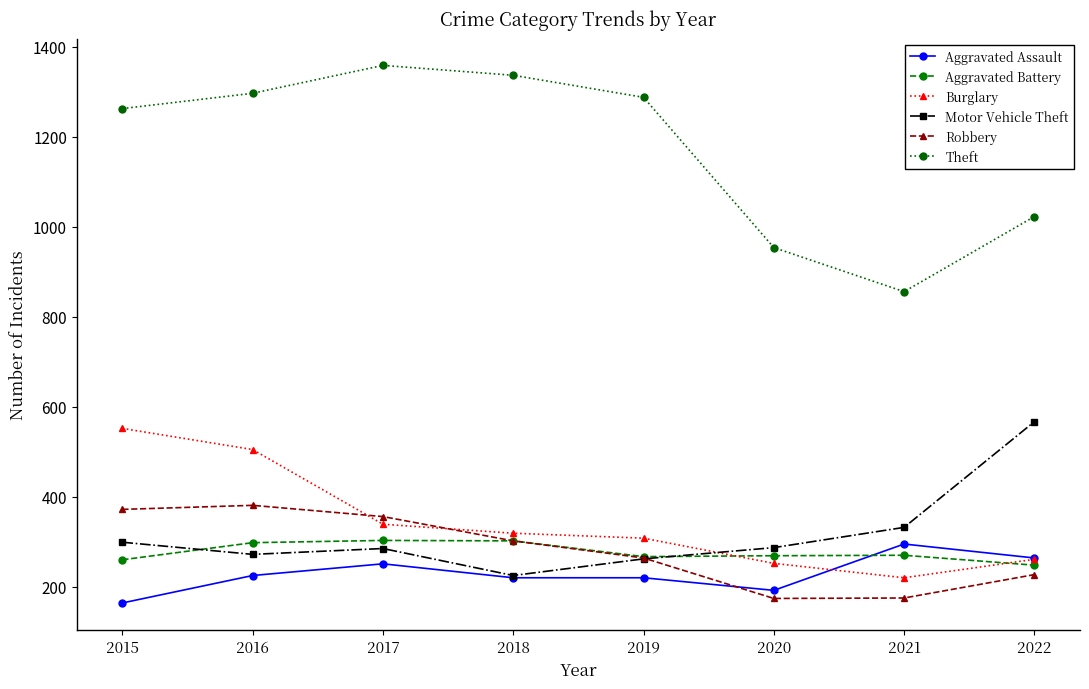

At which category does Burglary reach its first local valley?

2021